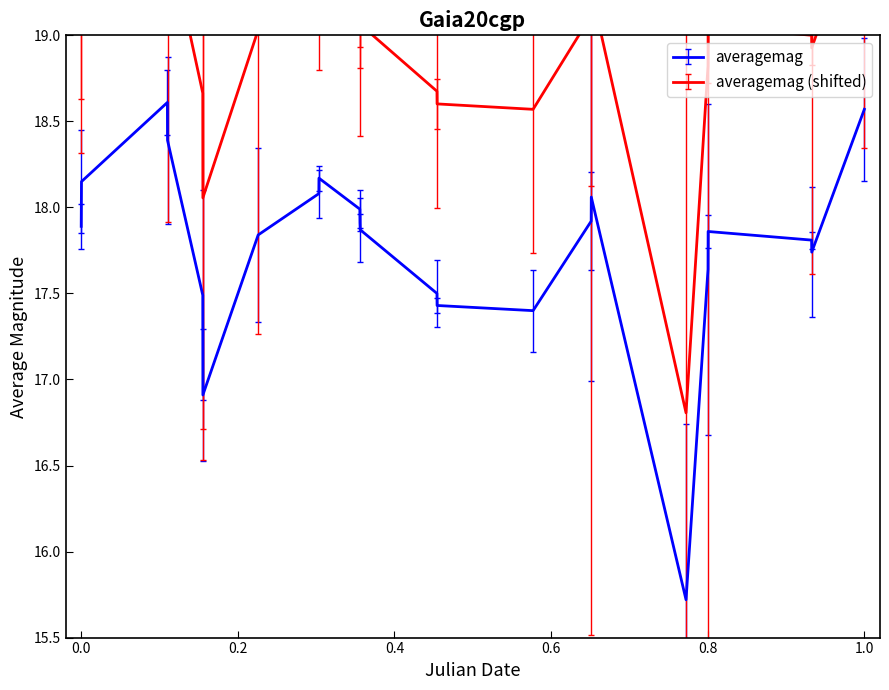

How many points are lower than both their immediate neighbors (excluding endpoints)?

4